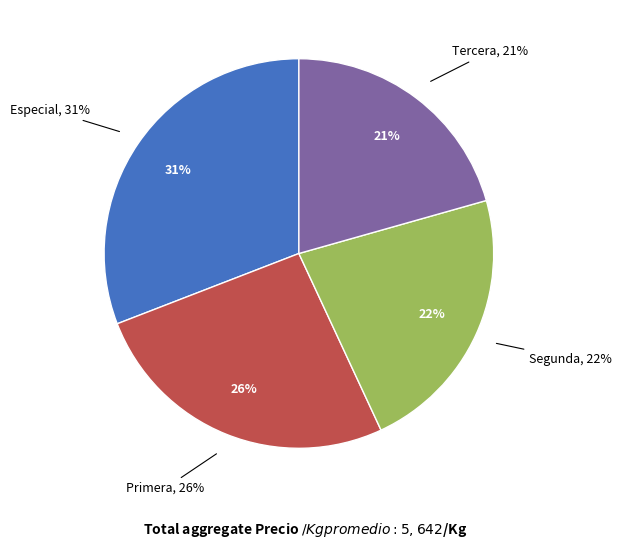

How much of the chart is everything except Primera?

73.7%